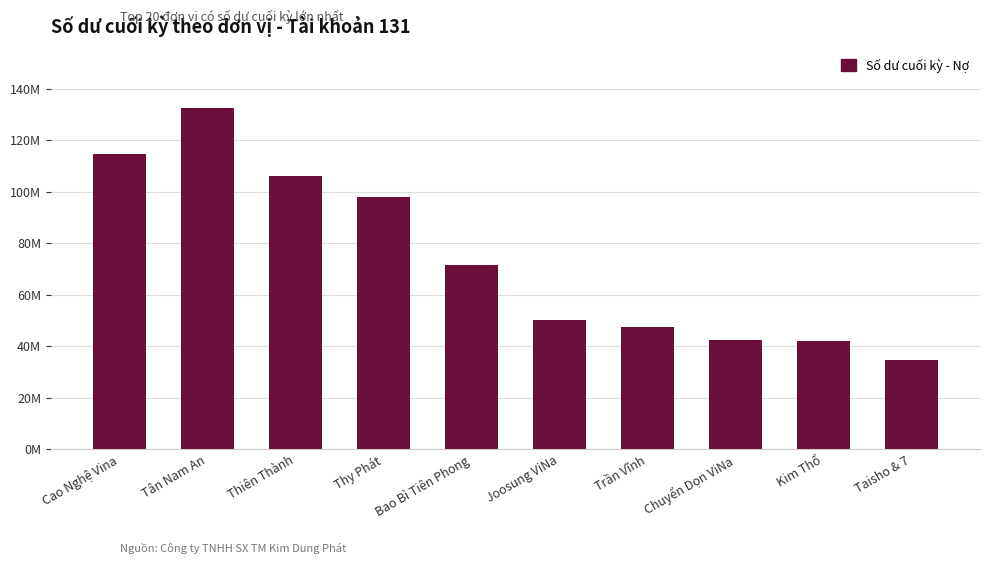

What is the sum of the values at Thiên Thành and Trần Vĩnh?

153540750